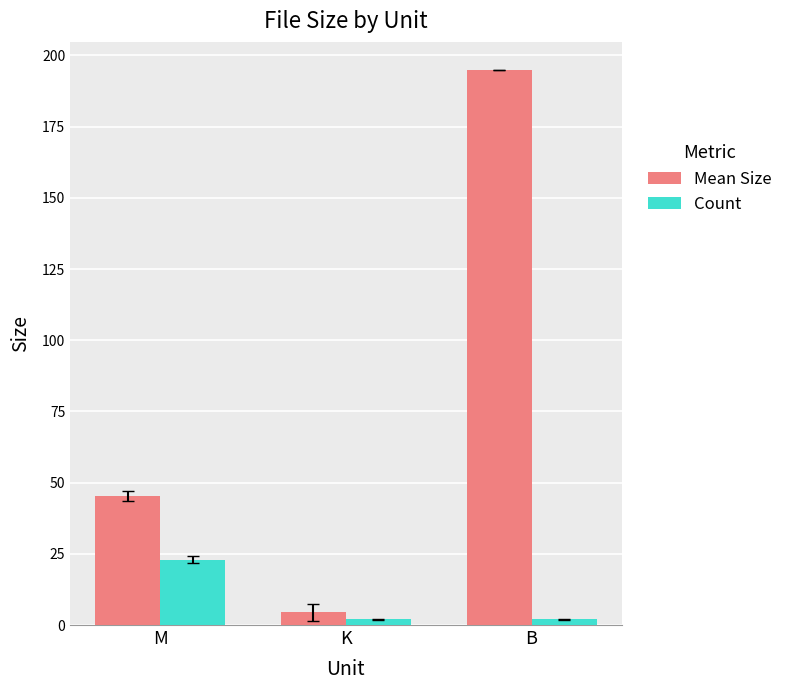

Count the number of data series in this chart.

2